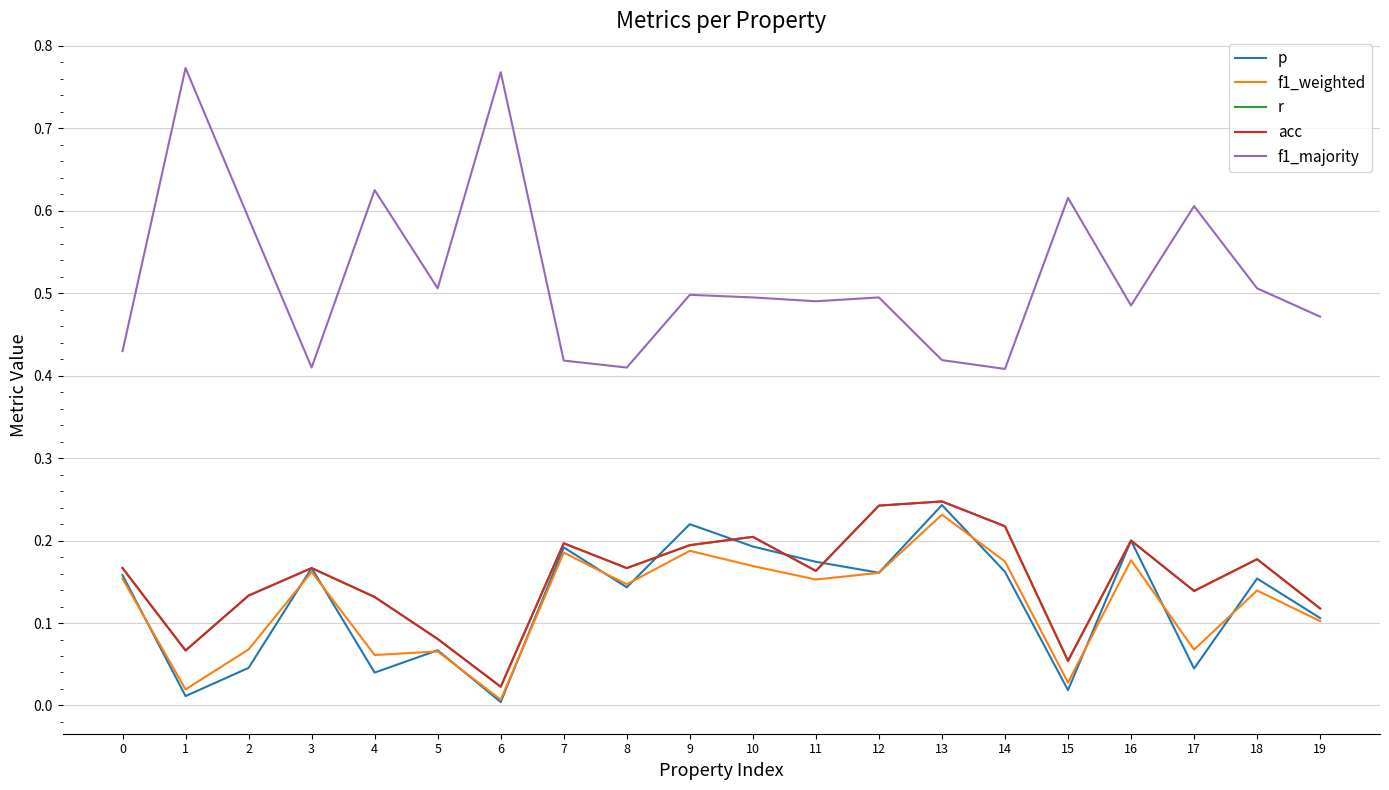

What is the average value of the p series?

0.1